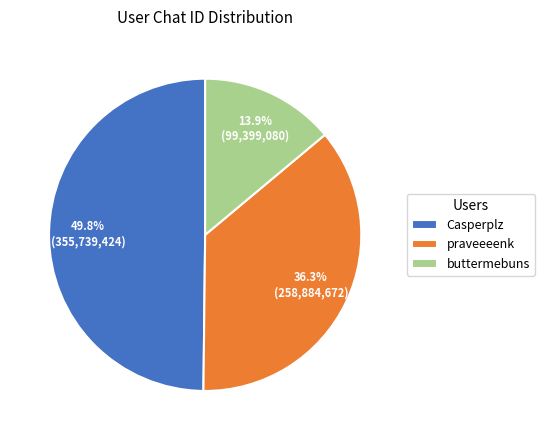

Rank the categories by value from highest to lowest.

Casperplz, praveeeenk, buttermebuns